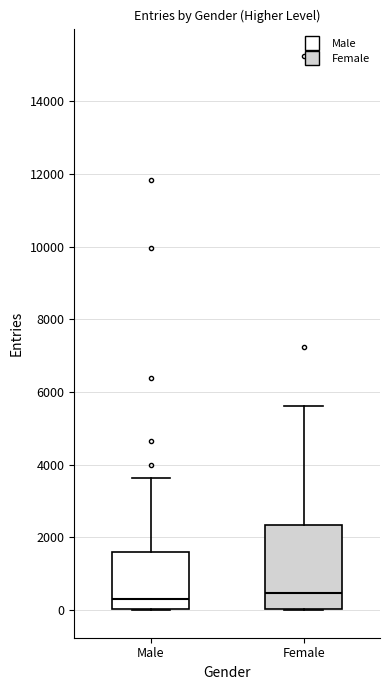

Where does the median line of the box for Male sit on the y-axis? The values are not printed on the chart, so give them approximately, as read against the axis.

400